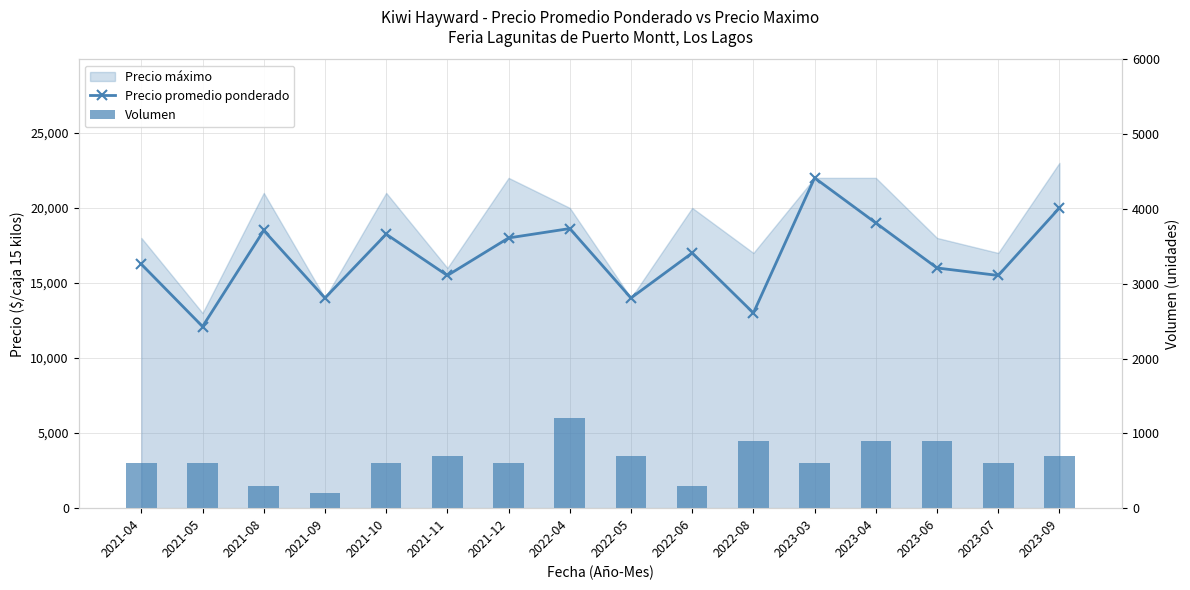

How many values in the Precio promedio ponderado series exceed 17000?

7